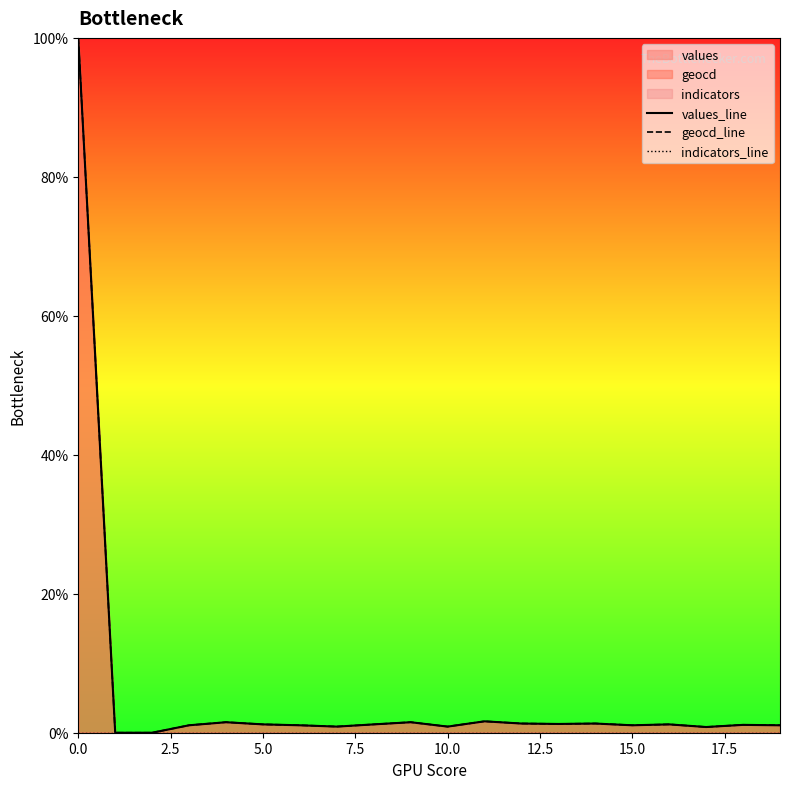

True or false: indicators_line and geocd_line cross at least once.

False